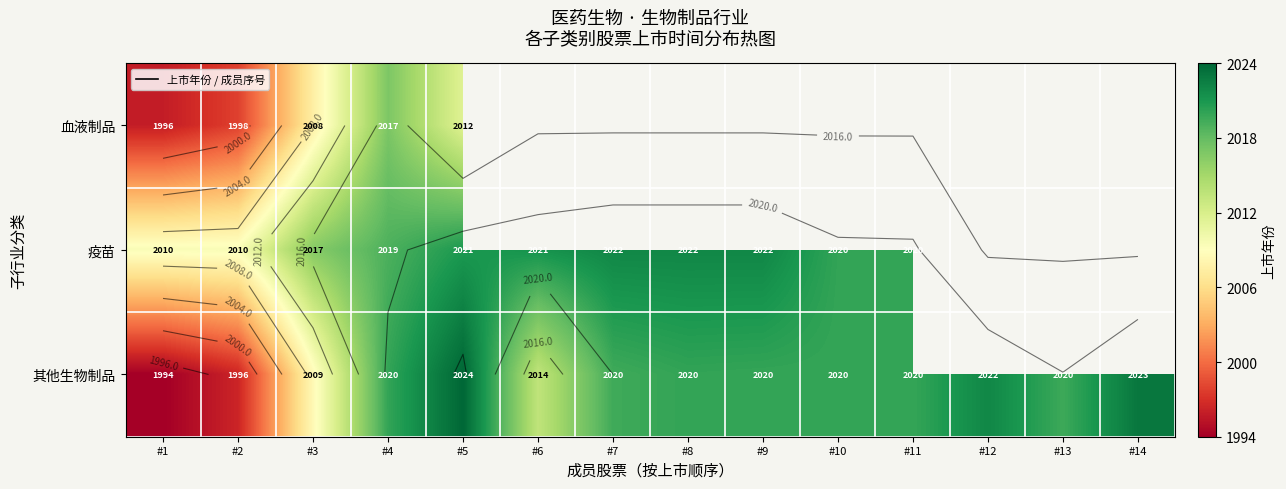

What is the spread (max minus min) of values at #4?

3.1